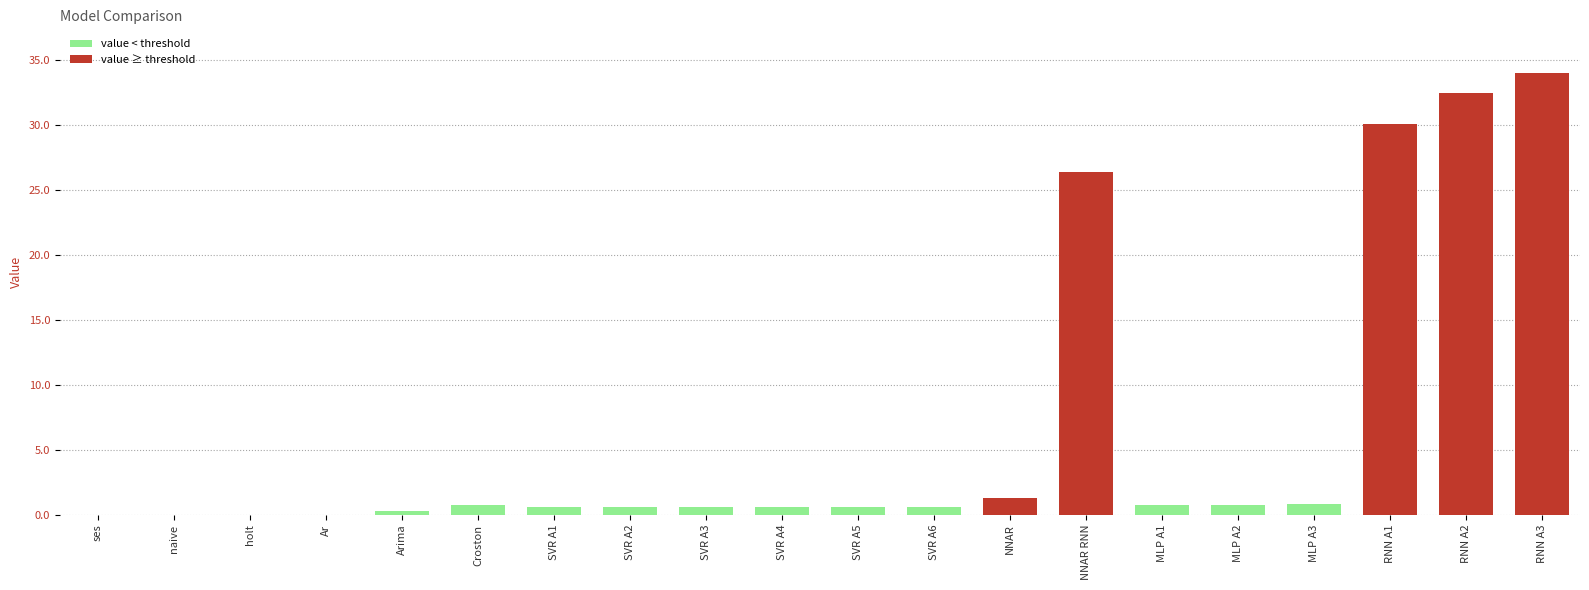

What is the maximum value shown in the chart?

34.0